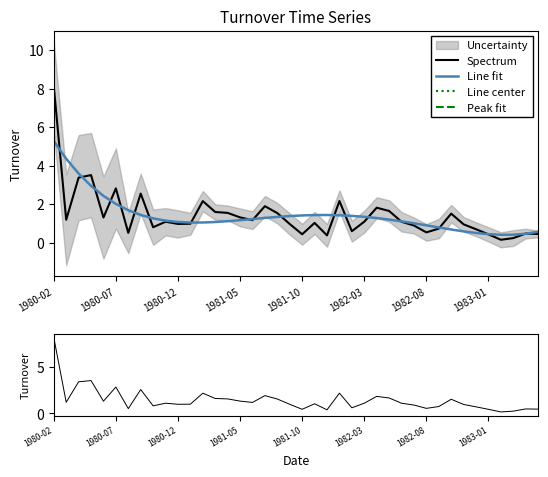

Reading left to right, extract all data points from this chart.

8.1	1.2	3.4	3.5	1.3	2.8	0.5	2.6	0.8	1.1	1.0	1.0	2.2	1.6	1.6	1.3	1.2	1.9	1.5	1.0	0.4	1.0	0.4	2.2	0.6	1.1	1.8	1.7	1.1	0.9	0.5	0.7	1.5	1.0	0.7	0.4	0.2	0.2	0.5	0.5